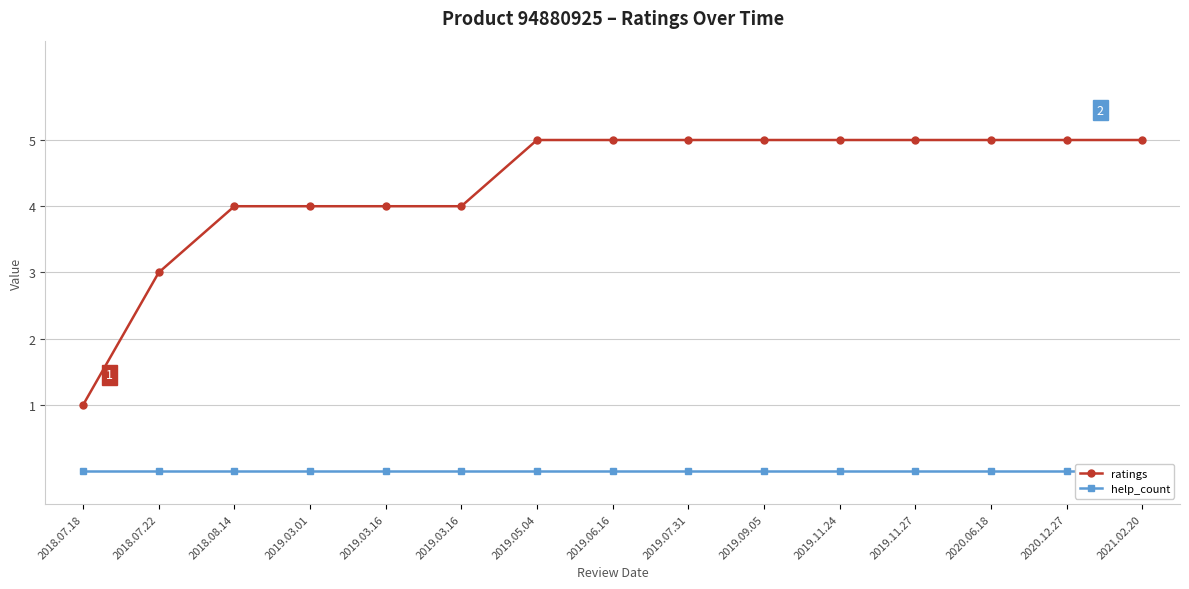

At which category does the chart reach its peak across all series?

2019.05.04